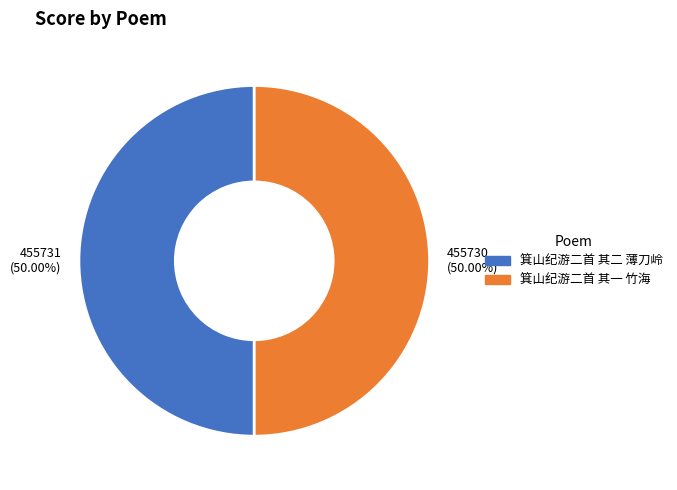

Combined, do 箕山纪游二首 其一 竹海 and 箕山纪游二首 其二 薄刀岭 account for over 50%?

Yes